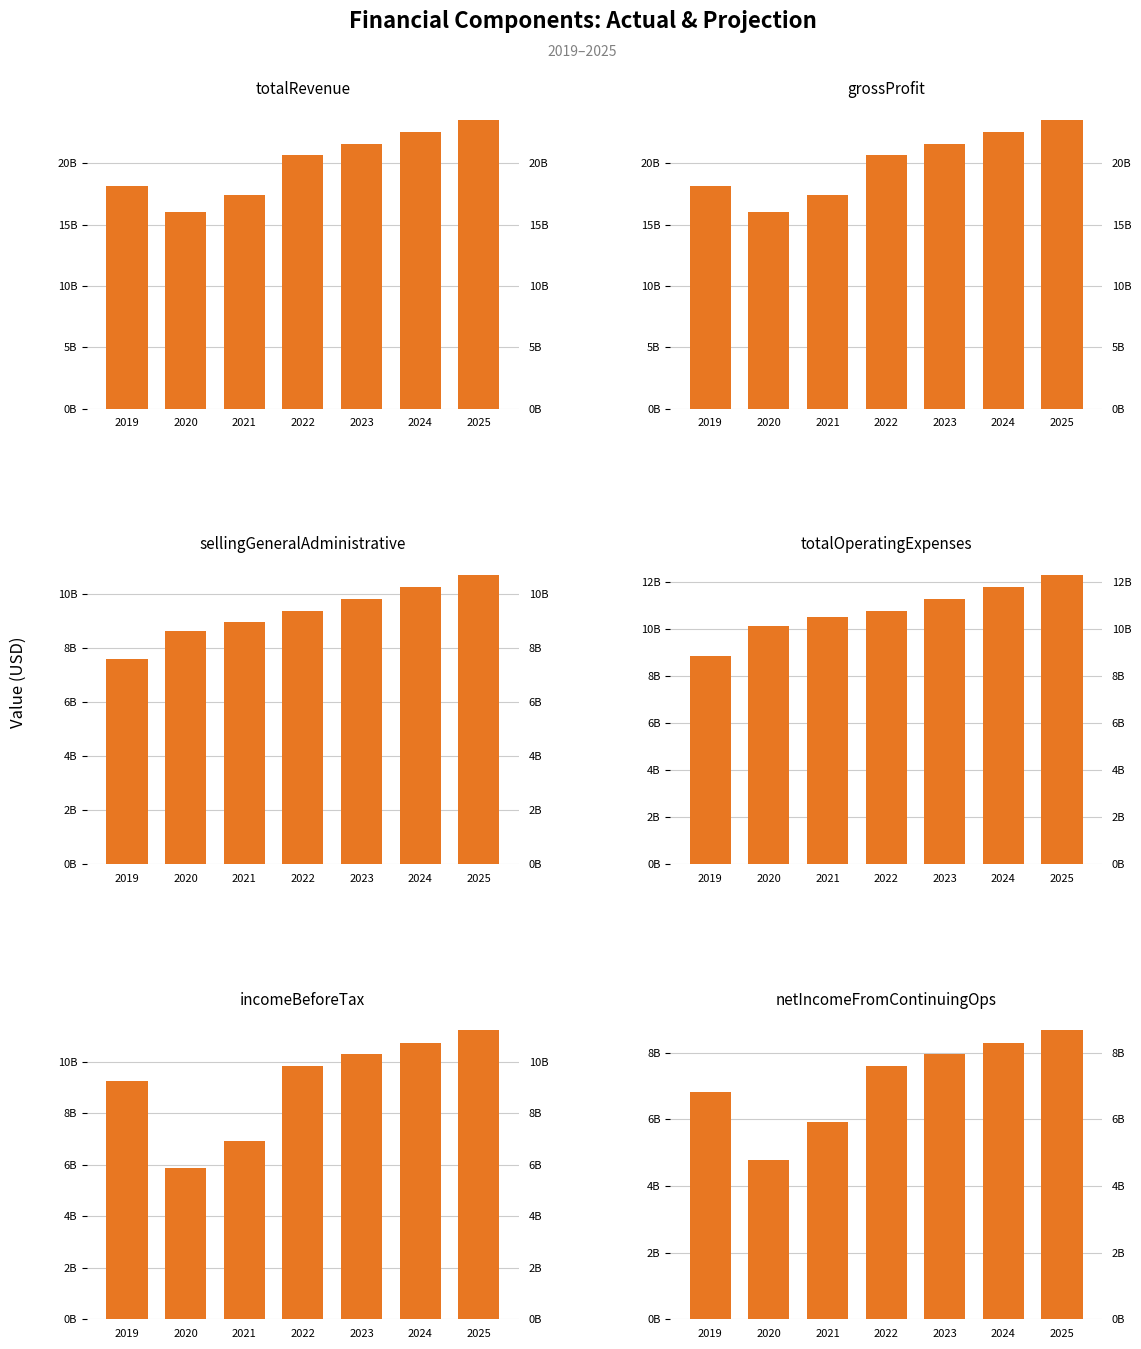

At which category is the sum across all series the highest?

2025